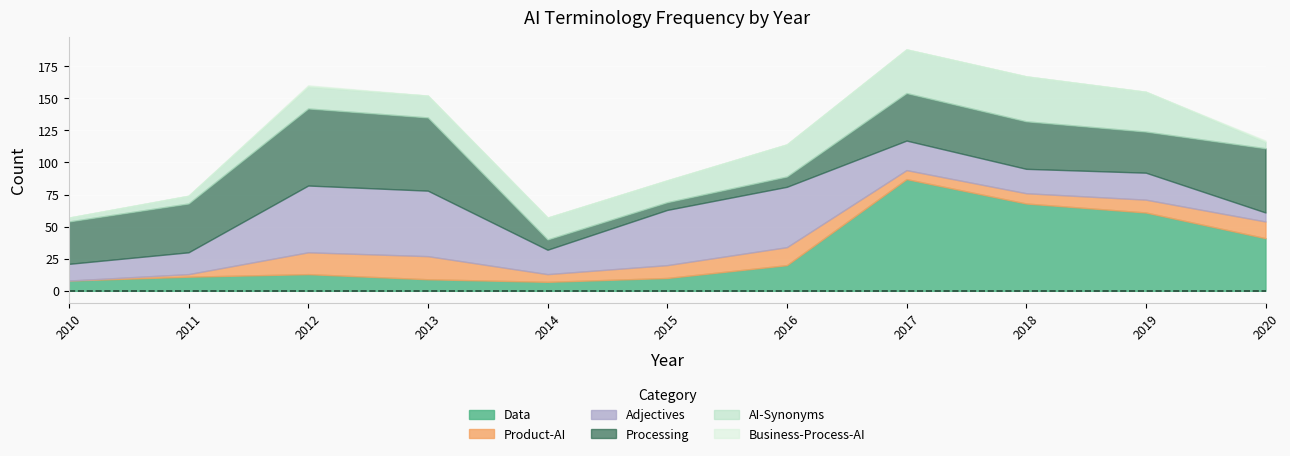

Reading left to right, what are all the values shown in this chart?

Data: 2010=8	2011=11	2012=13	2013=9	2014=7	2015=10	2016=20	2017=87	2018=68	2019=61	2020=41
Product-AI: 2010=0	2011=2	2012=17	2013=18	2014=6	2015=10	2016=14	2017=7	2018=8	2019=10	2020=13
Adjectives: 2010=13	2011=17	2012=52	2013=51	2014=19	2015=43	2016=47	2017=23	2018=19	2019=21	2020=7
Processing: 2010=33	2011=38	2012=60	2013=57	2014=8	2015=6	2016=8	2017=37	2018=37	2019=32	2020=50
AI-Synonyms: 2010=3	2011=6	2012=17	2013=17	2014=17	2015=17	2016=25	2017=34	2018=35	2019=31	2020=5
Business-Process-AI: 2010=0	2011=0	2012=1	2013=0	2014=0	2015=0	2016=0	2017=0	2018=0	2019=0	2020=1